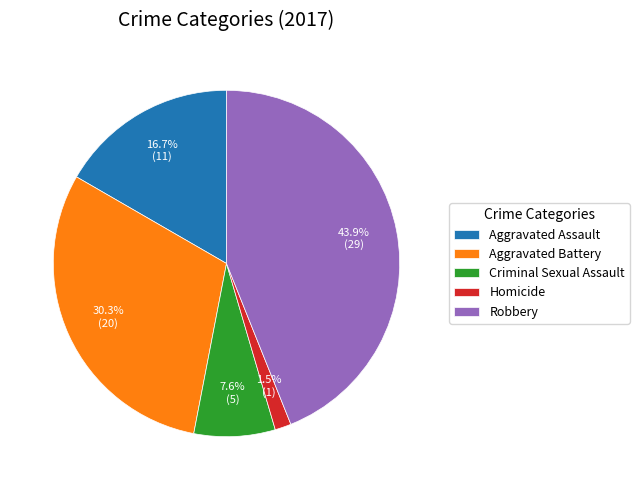

How many slices are in this pie chart?

5